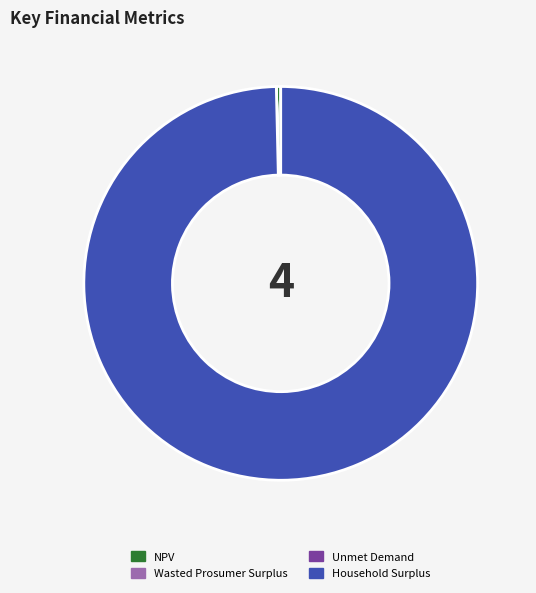

What is the majority slice?

Household Surplus